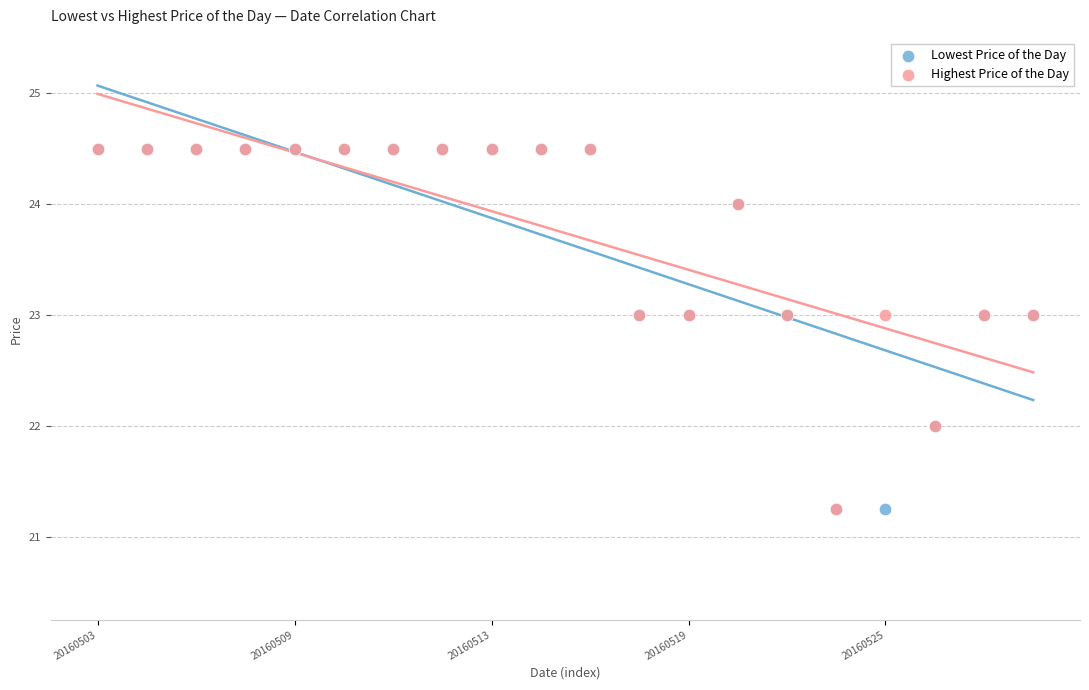

What are all the series names shown in the legend?

Lowest Price of the Day, Highest Price of the Day